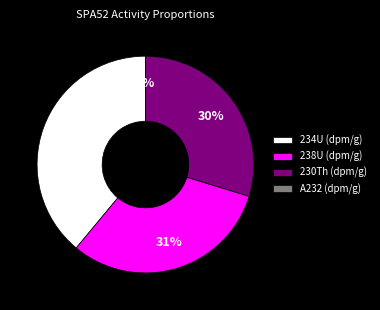

Is the sum of 234U (dpm/g) and 238U (dpm/g) greater than half?

Yes